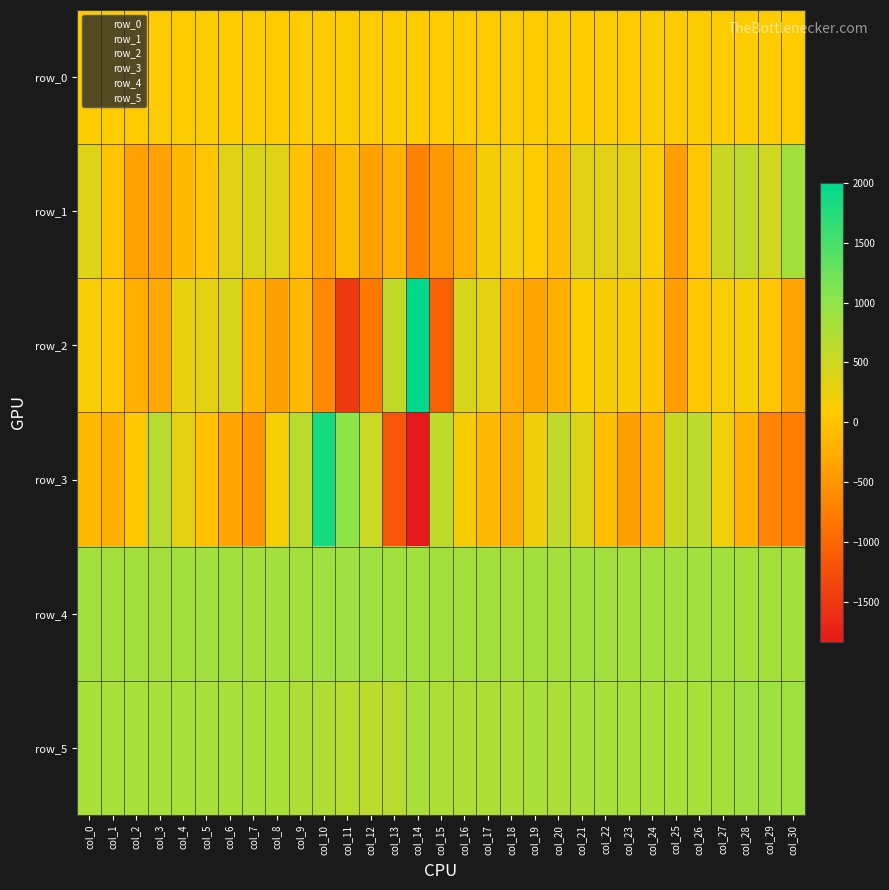

What is the sum of the row_5 values at col_3 and col_23?

1586.0